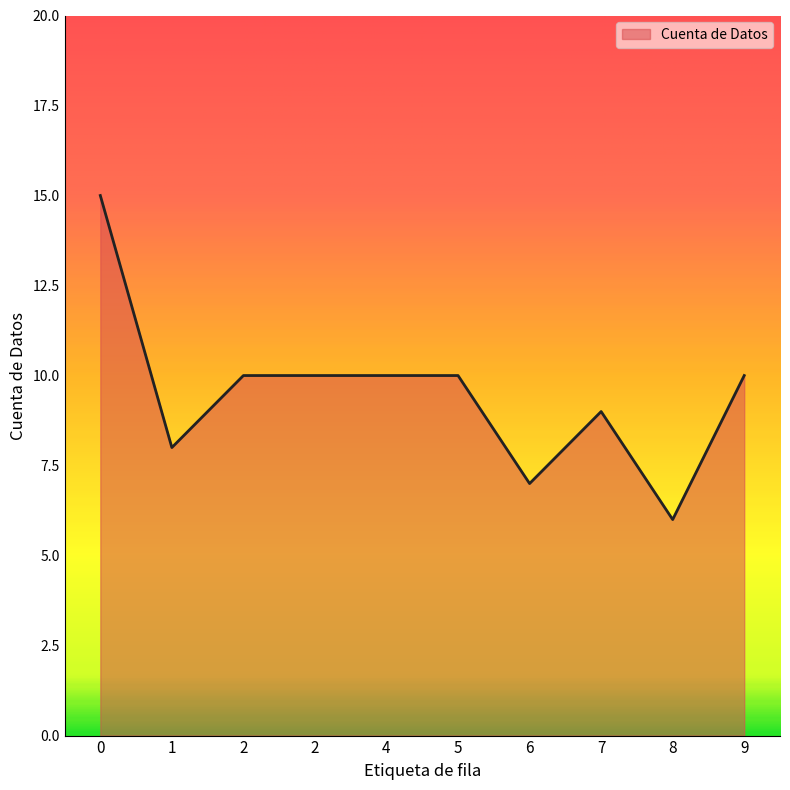

What is the approximate value at 2?

10